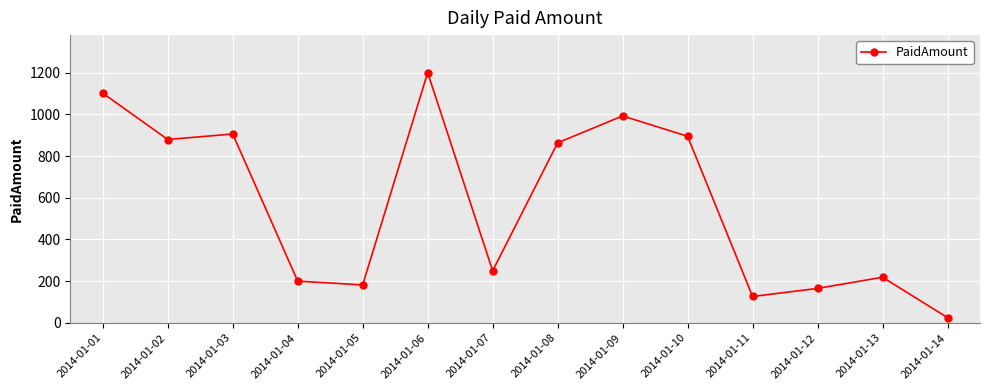

True or false: there are more than 0 points higher than both neighbors.

True